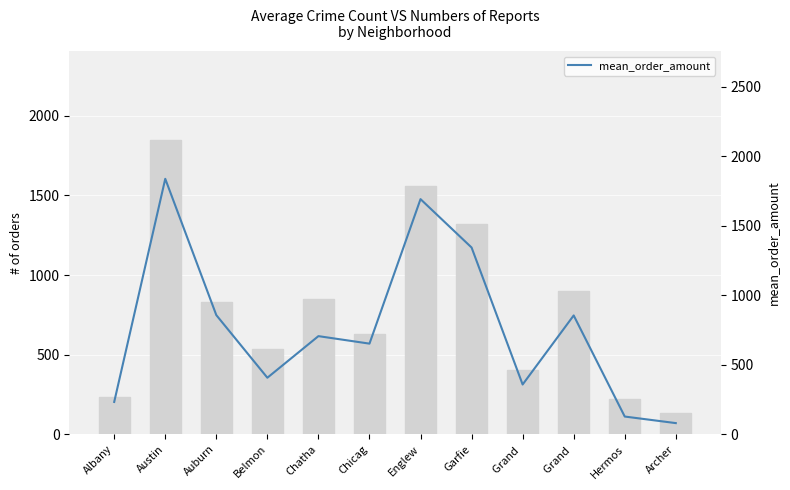

Which series has the largest total across all categories?

2023 count